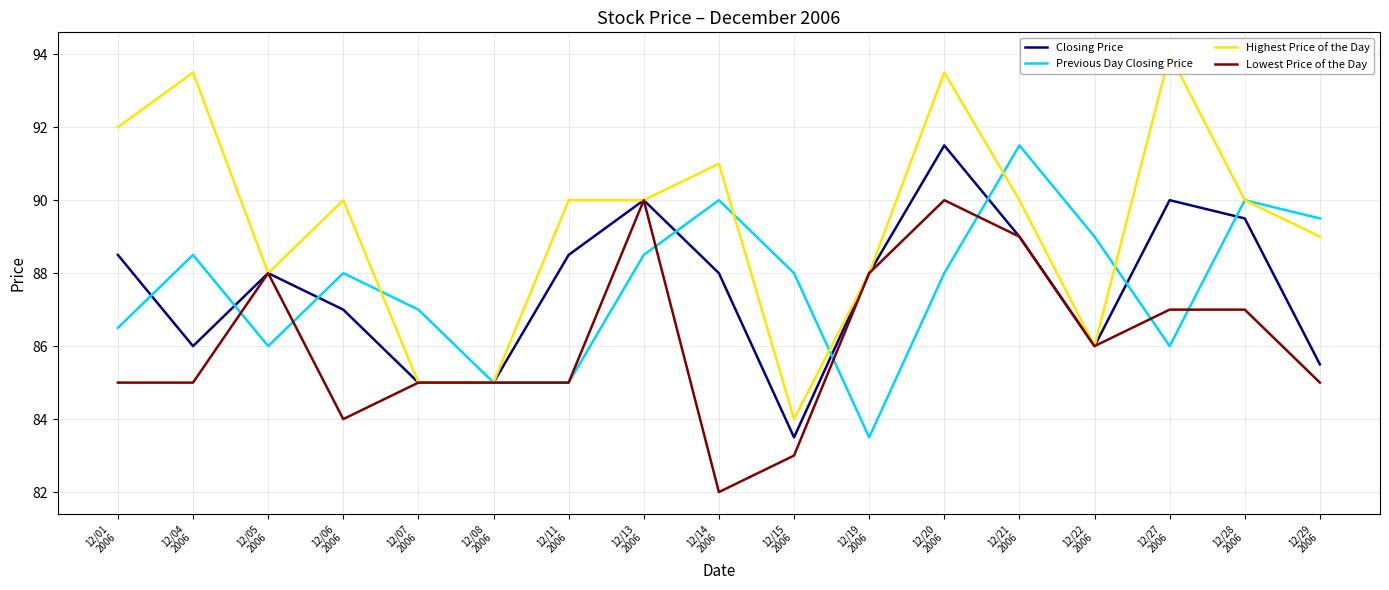

How many interior local peaks does the Closing Price series have?

4